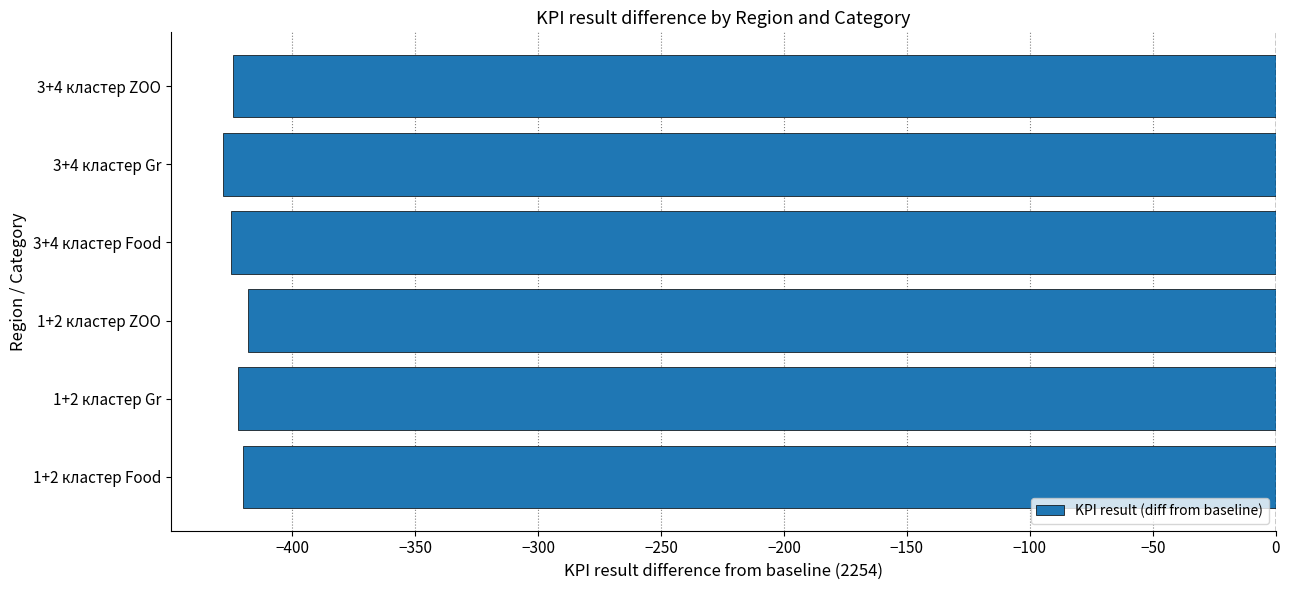

What is the average value?

-423